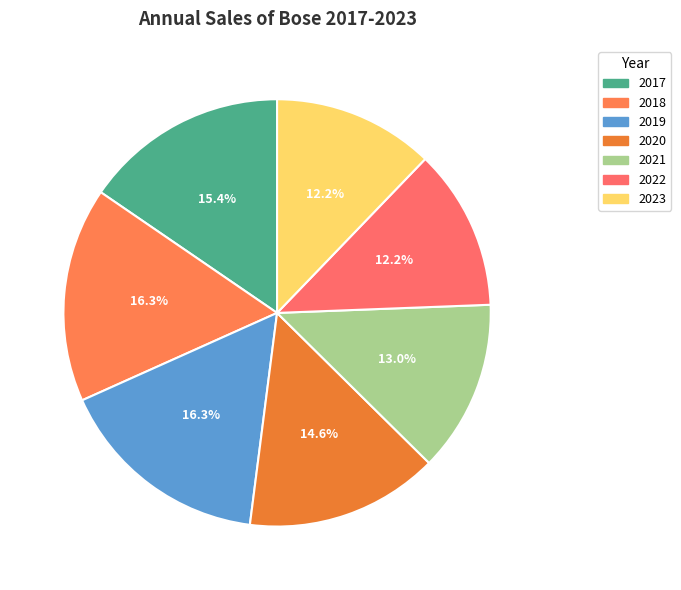

Do 2023 and 2018 together represent more than half of the pie?

No